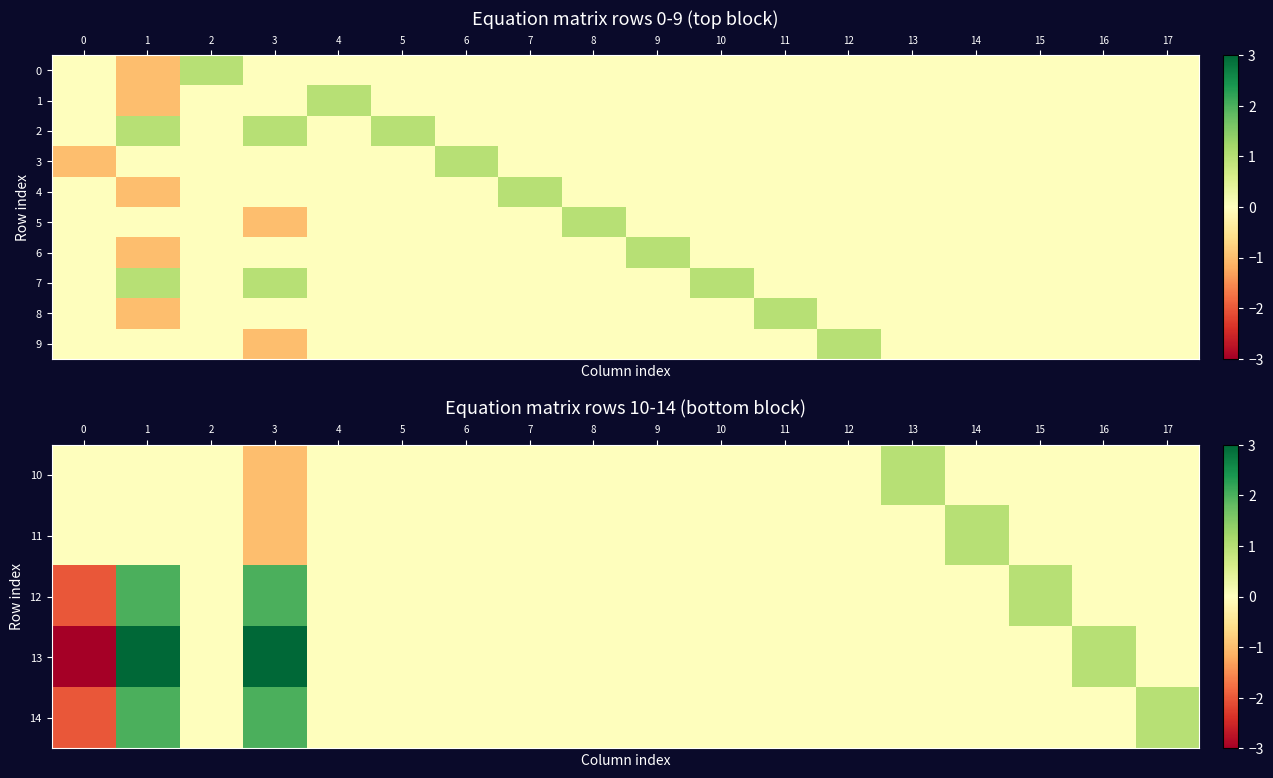

What is the greatest value displayed?

3